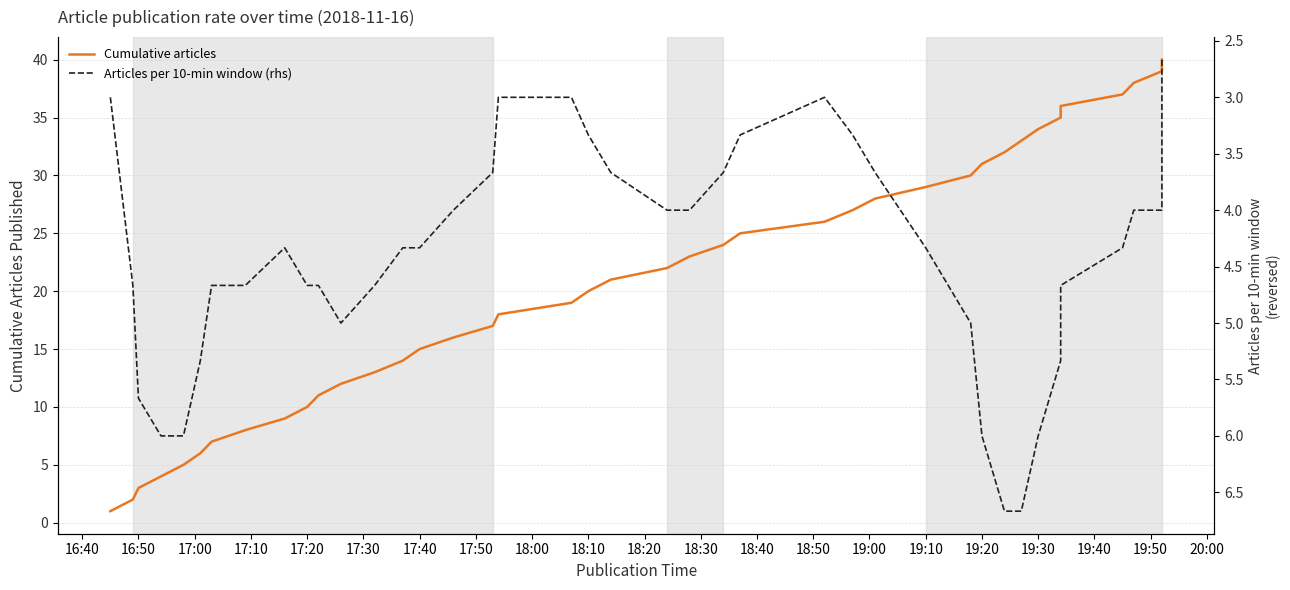

After their last crossing, which series has the higher values: Cumulative articles or Articles per 10-min window (rhs)?

Cumulative articles